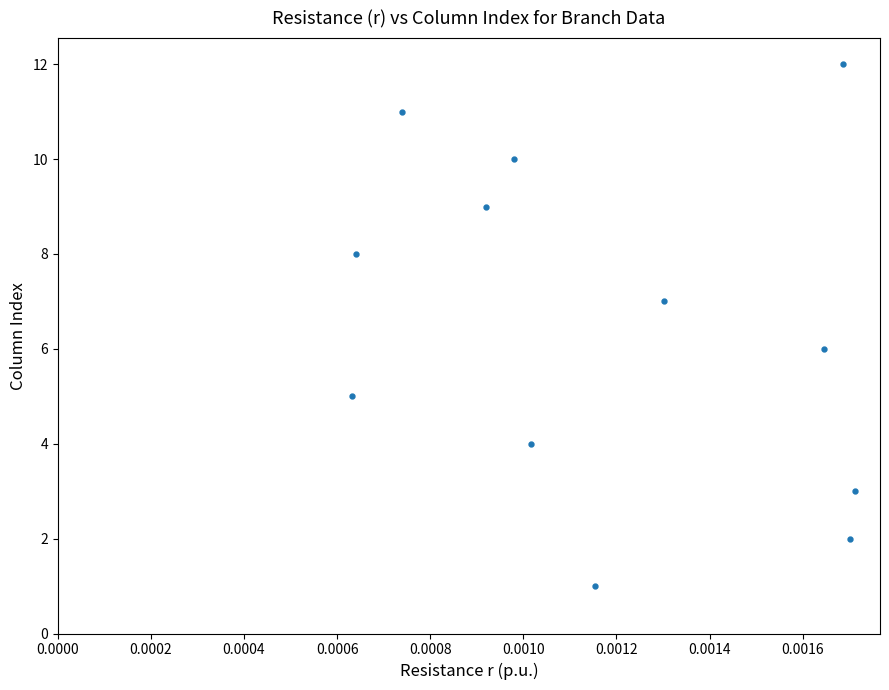

What is the range of Y values (max minus min)?

11